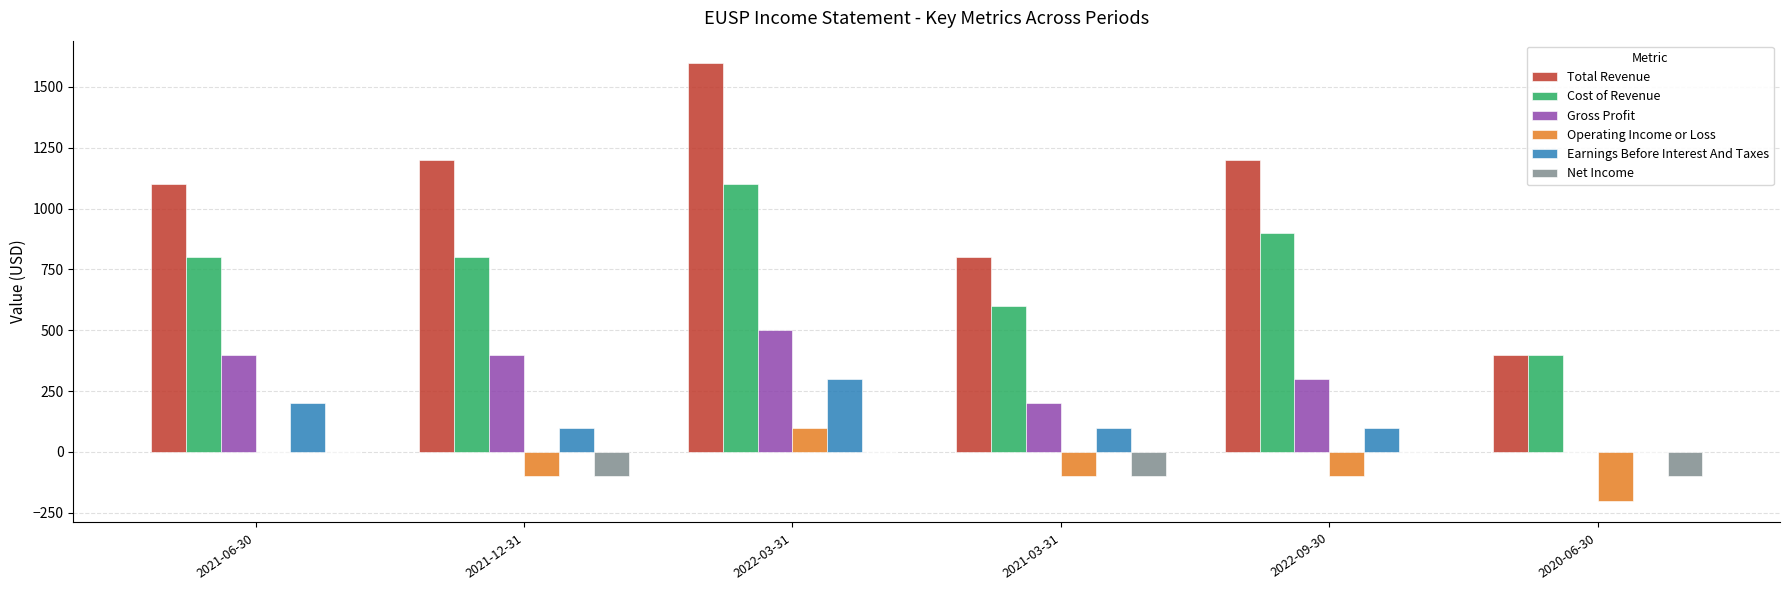

Count the Gross Profit values in the range 200 to 400.

4